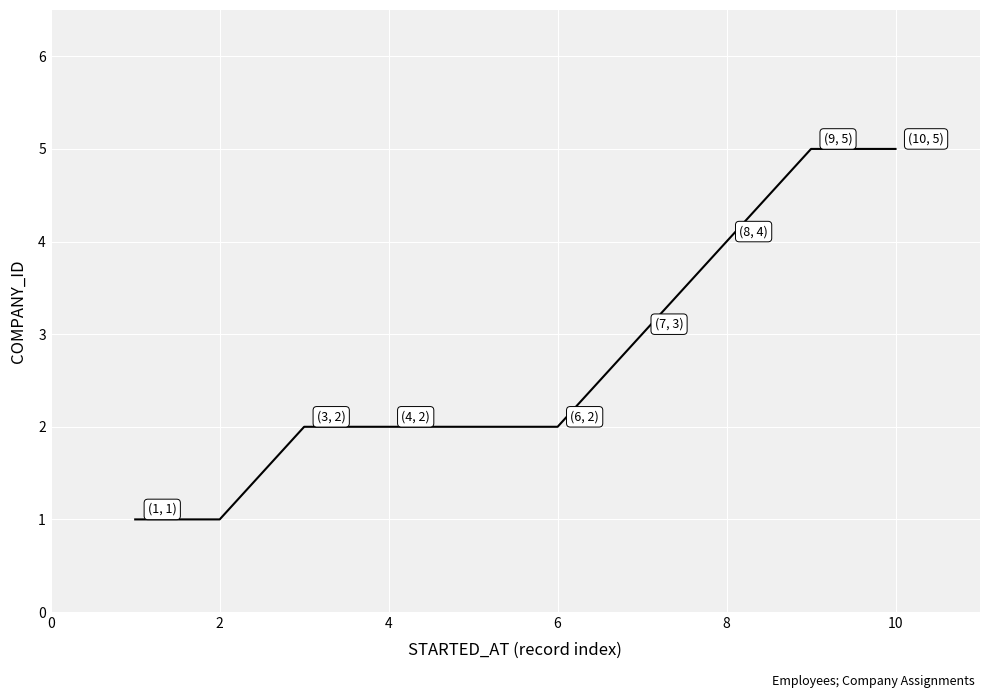

What is the difference between the maximum and minimum values?

4